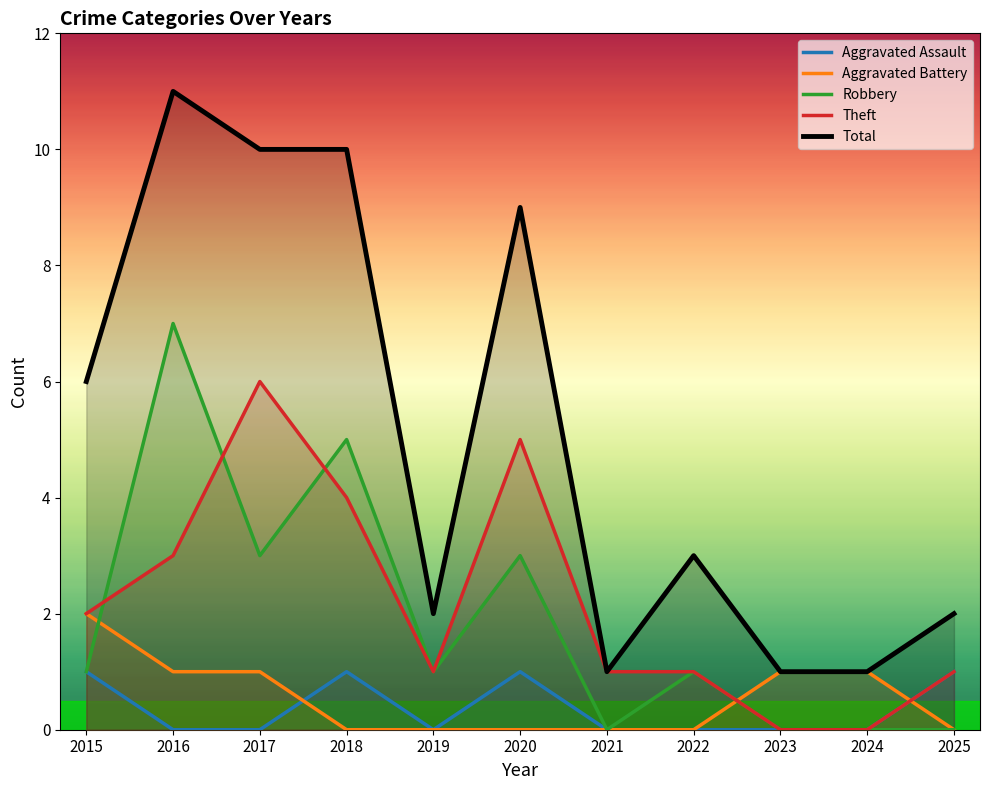

The value of Aggravated Assault at 2025 is 1. True or false?

True